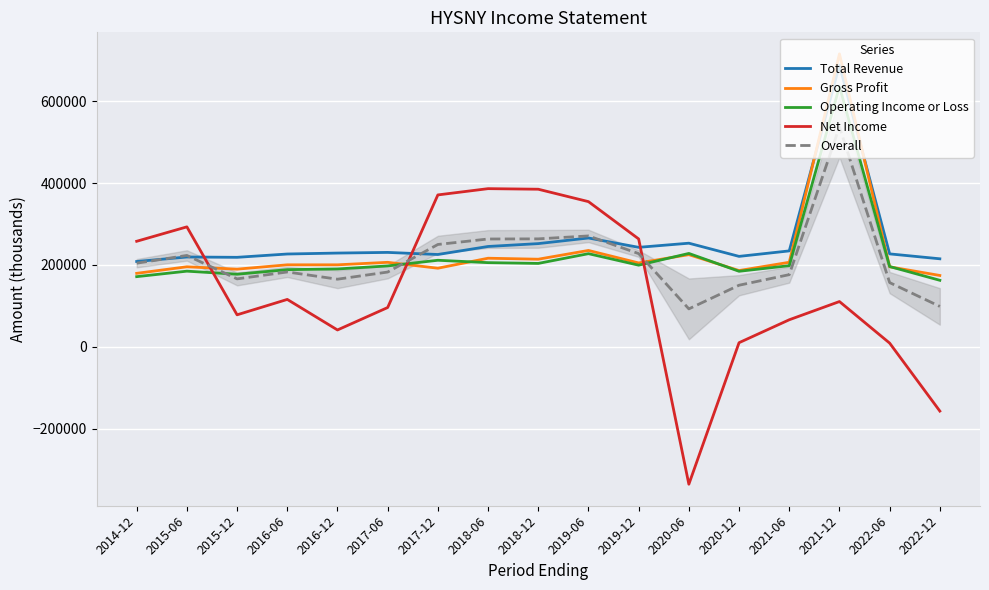

How many times do Net Income and Operating Income or Loss cross each other?

3